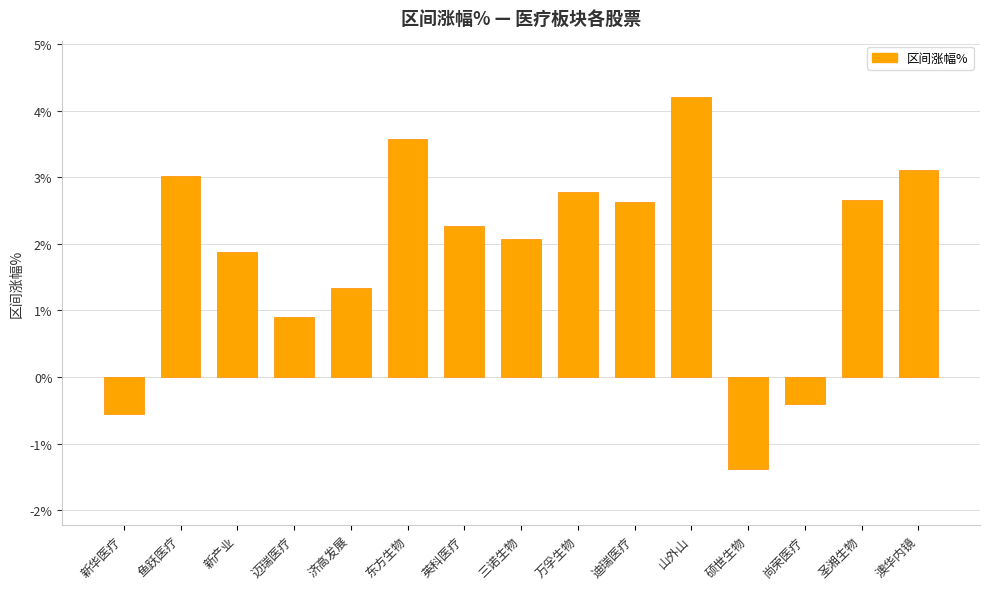

What is the sum of all values?

28.1